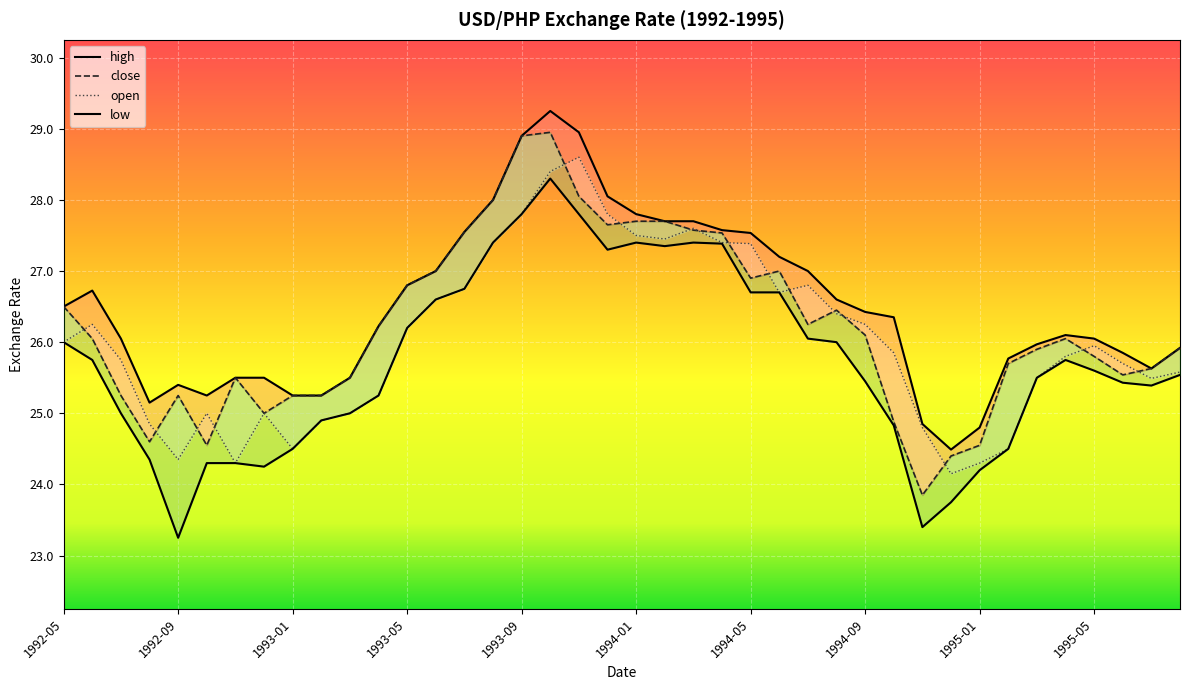

What is the total value across all series at 1992-09?

98.2